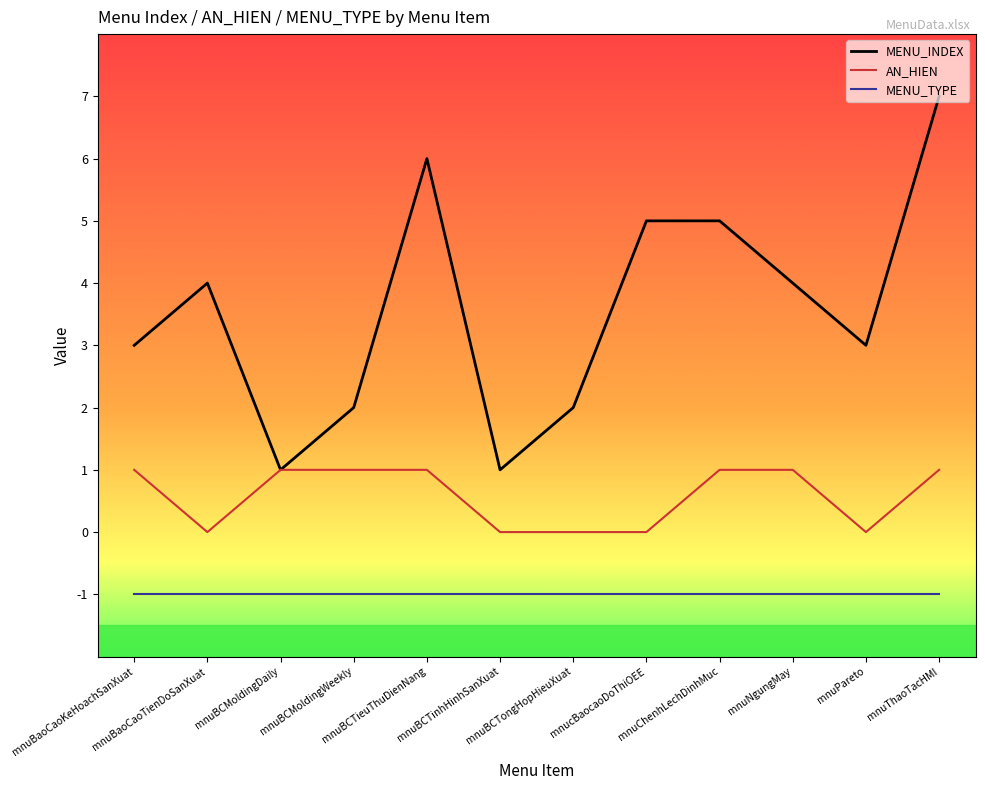

Which series has the largest total across all categories?

MENU_INDEX